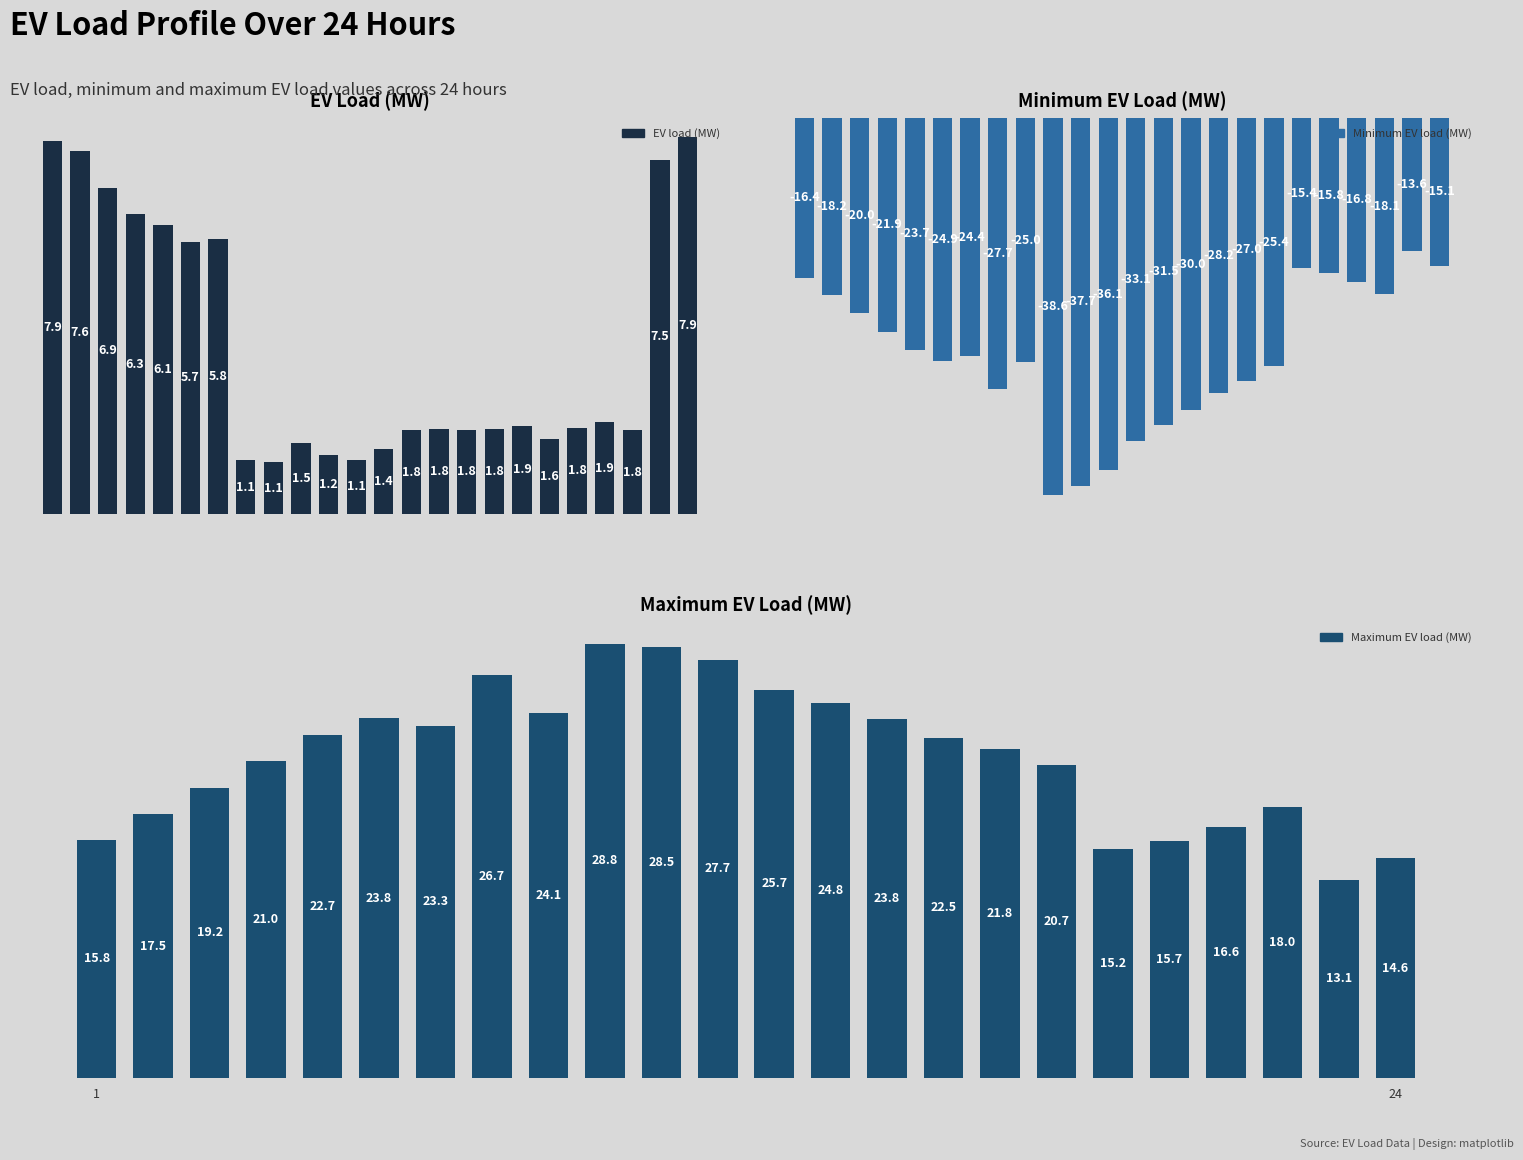

What is the value of the EV load (MW) bar at the 20th from the left?

1.8